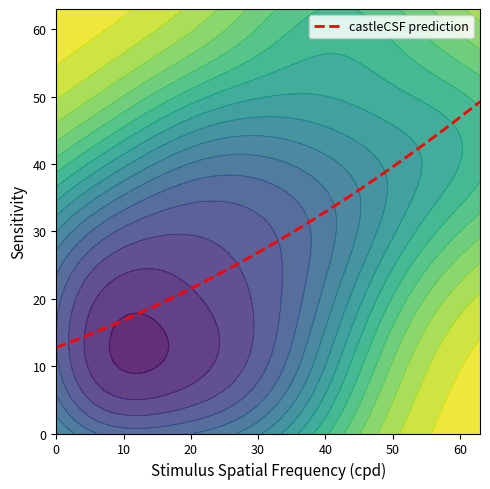

What is the lowest value of the castleCSF prediction series?

12.8